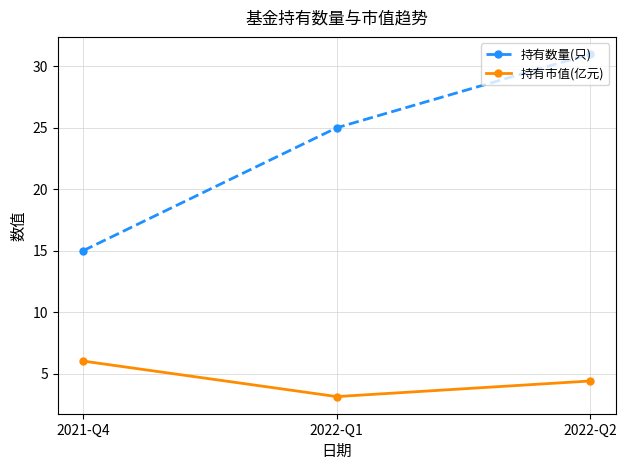

How many categories are shown in the chart?

3